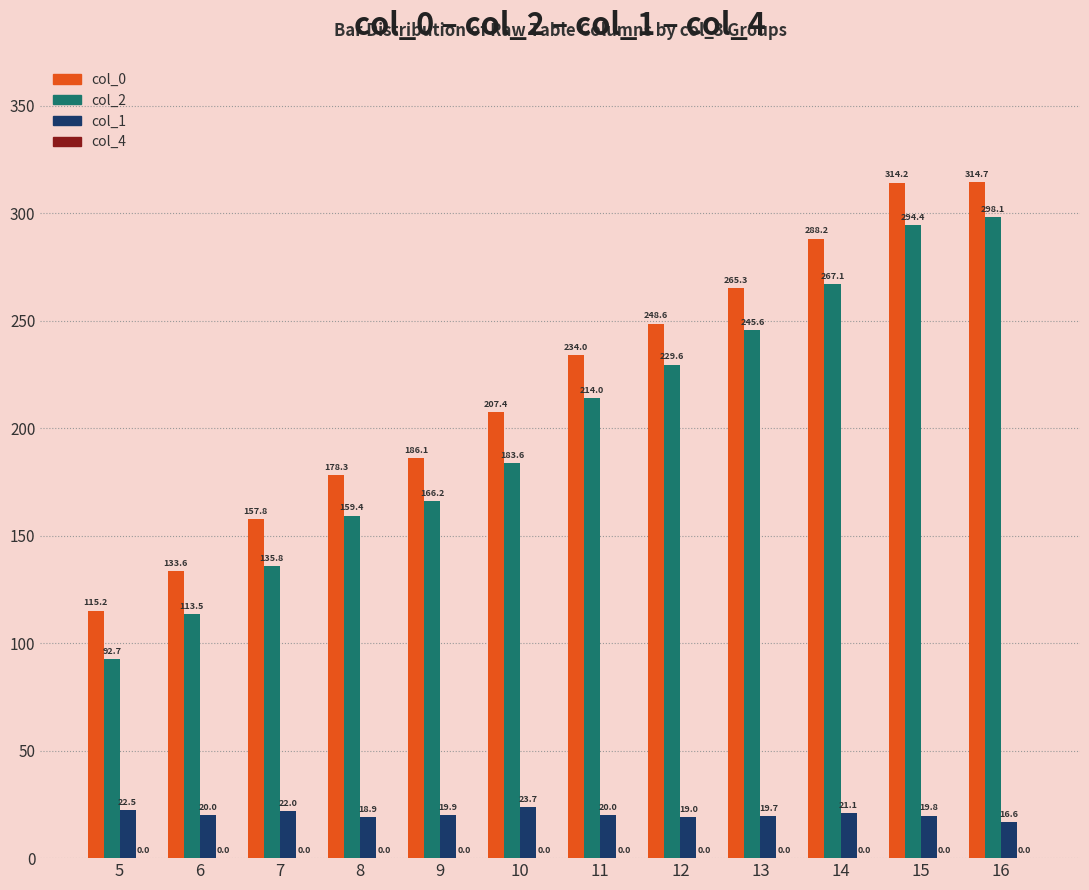

Is it true that col_0 equals 265.3 at 13?

True